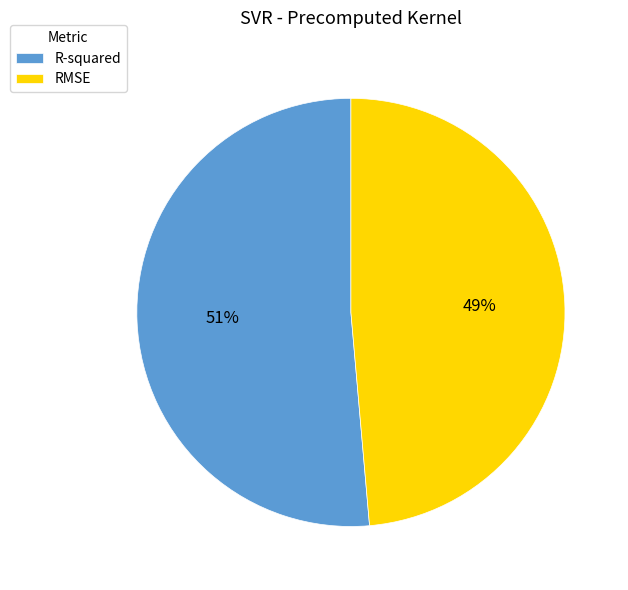

To the nearest percent, what is the combined percentage of RMSE and R-squared?

100%